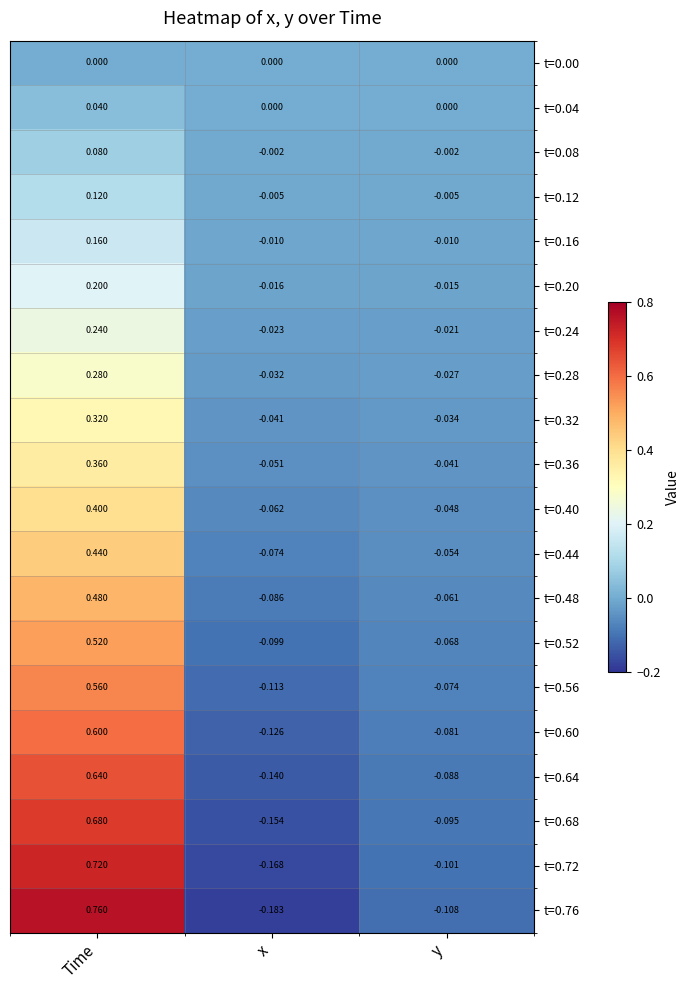

Count the number of categories in the chart.

3